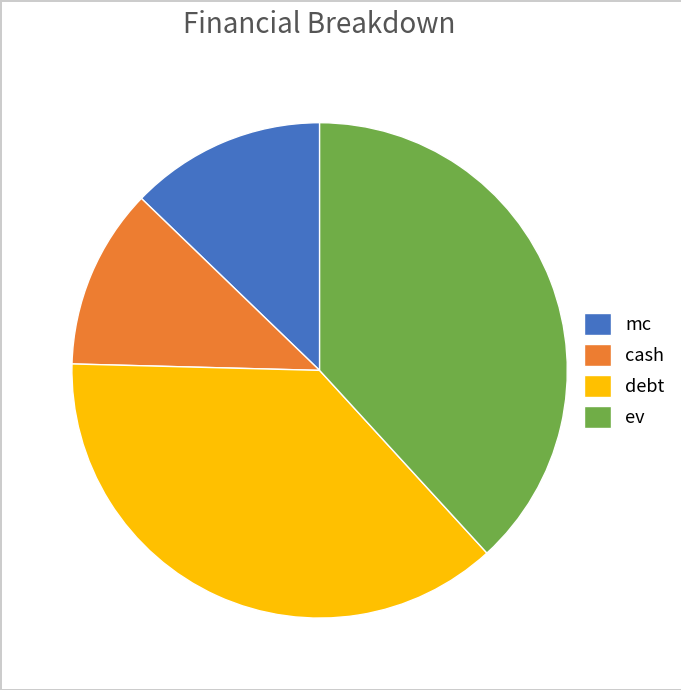

True or false: ev accounts for 51% of the total.

False